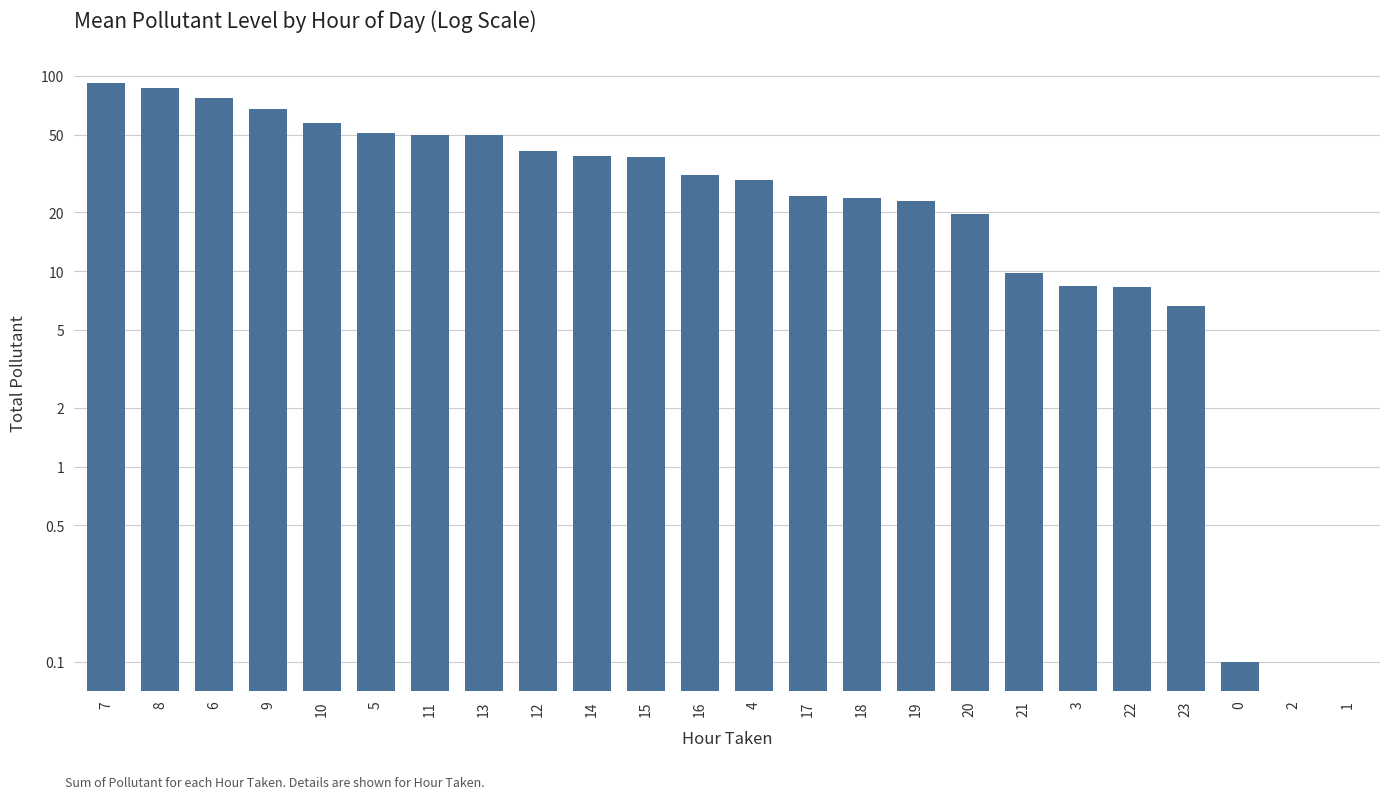

List the labels in order of value, smallest first.

2, 1, 0, 23, 22, 3, 21, 20, 19, 18, 17, 4, 16, 15, 14, 12, 13, 11, 5, 10, 9, 6, 8, 7